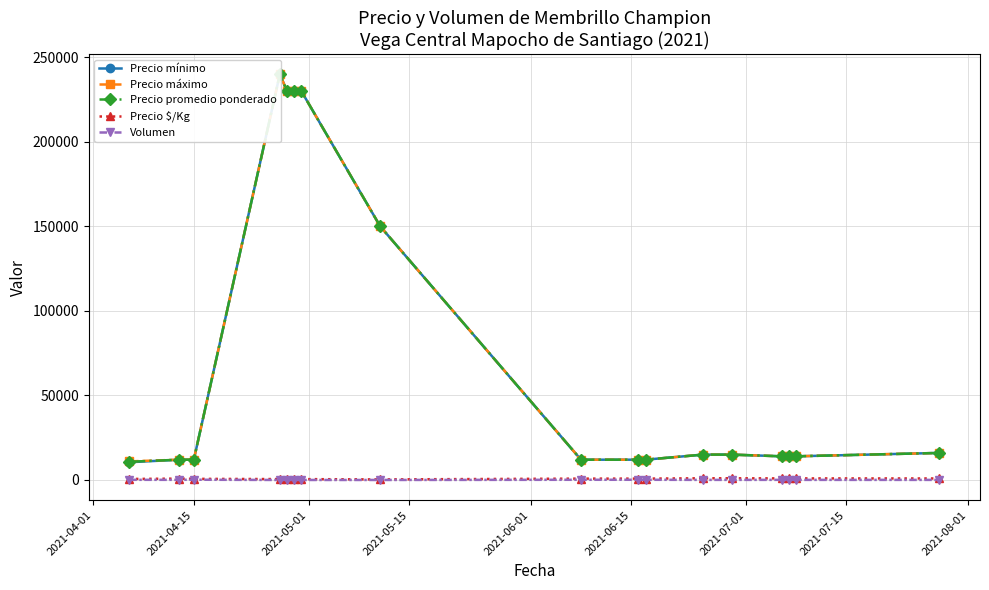

True or false: Volumen and Precio promedio ponderado cross at least once.

False